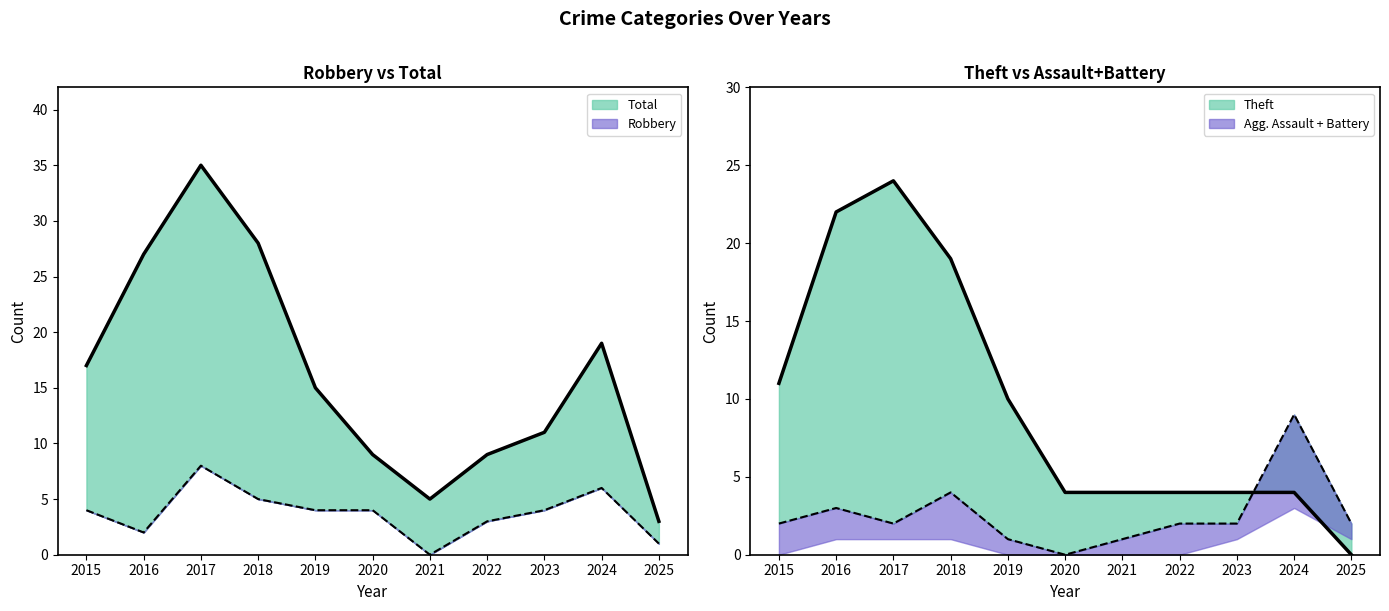

Count the Theft values in the range 4 to 19.

8